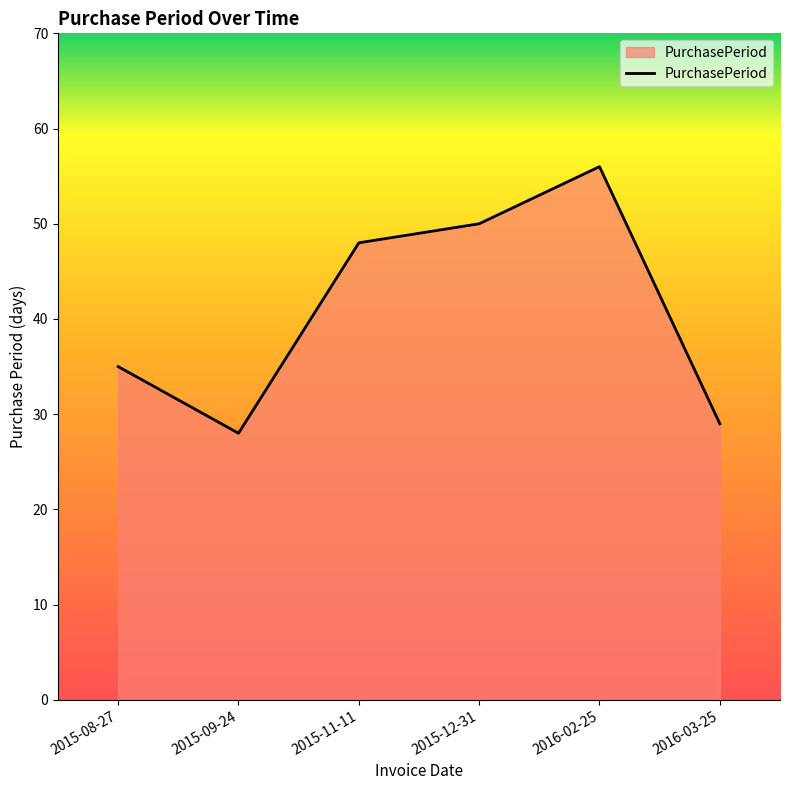

What is the ratio of the value at 2015-08-27 to the value at 2015-09-24?

1.2